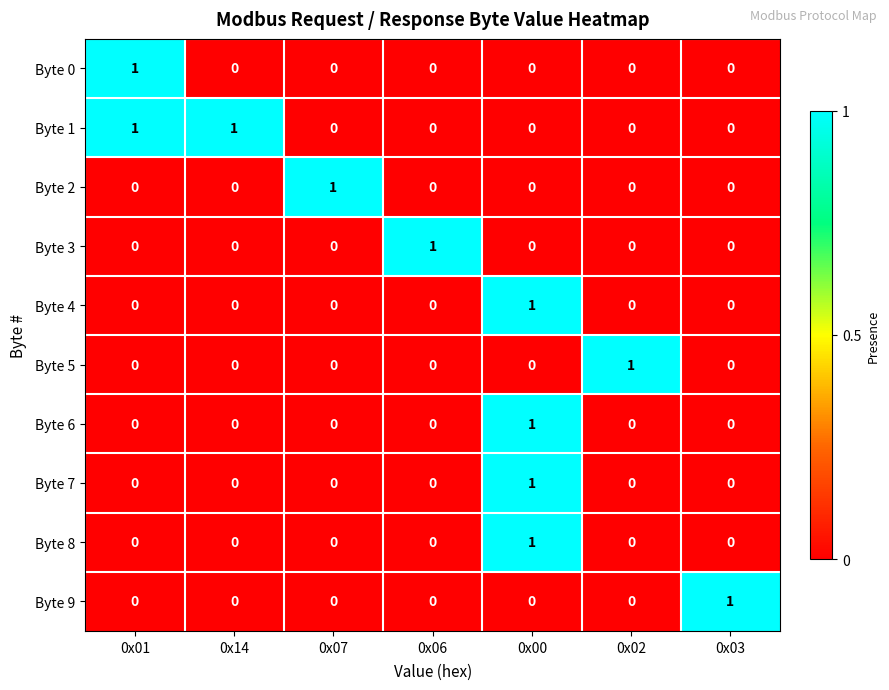

How many Byte 9 values are between 0 and 1?

7